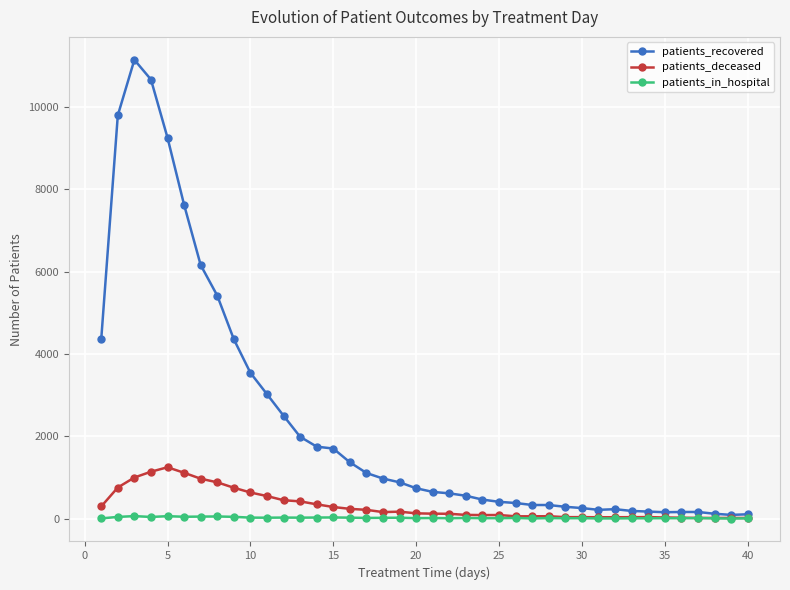

Which series has the largest range (max minus min)?

patients_recovered